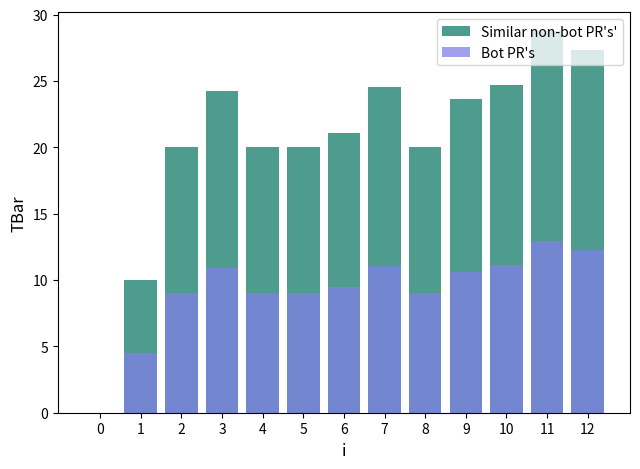

Is the value of Bot PR's at 3 greater than the value of Similar non-bot PR's' at 1?

Yes